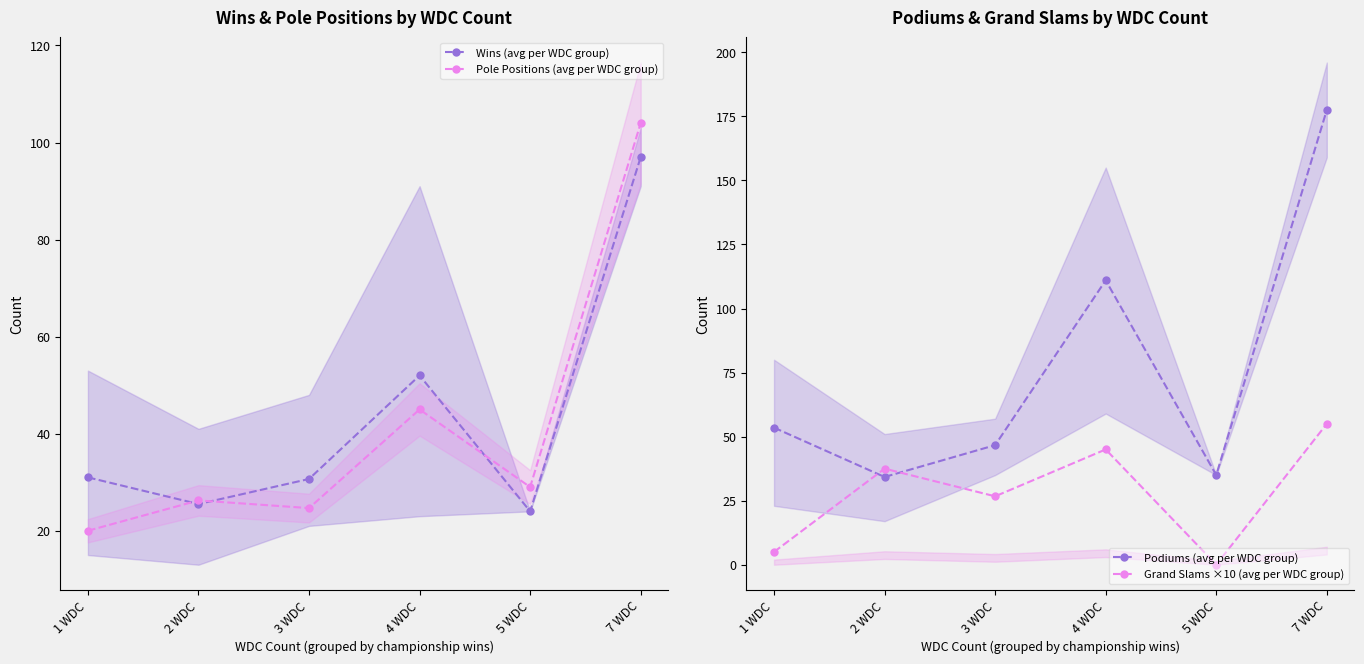

What is the average value of the Grand Slams ×10 (avg per WDC group) series?

28.2